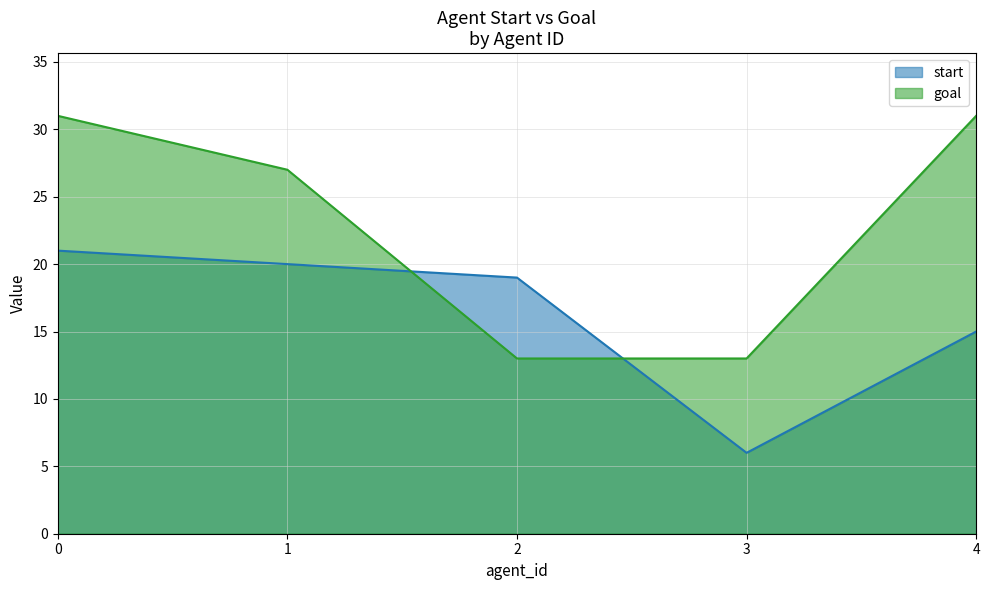

List the labels in order of goal value, smallest first.

2, 3, 1, 0, 4